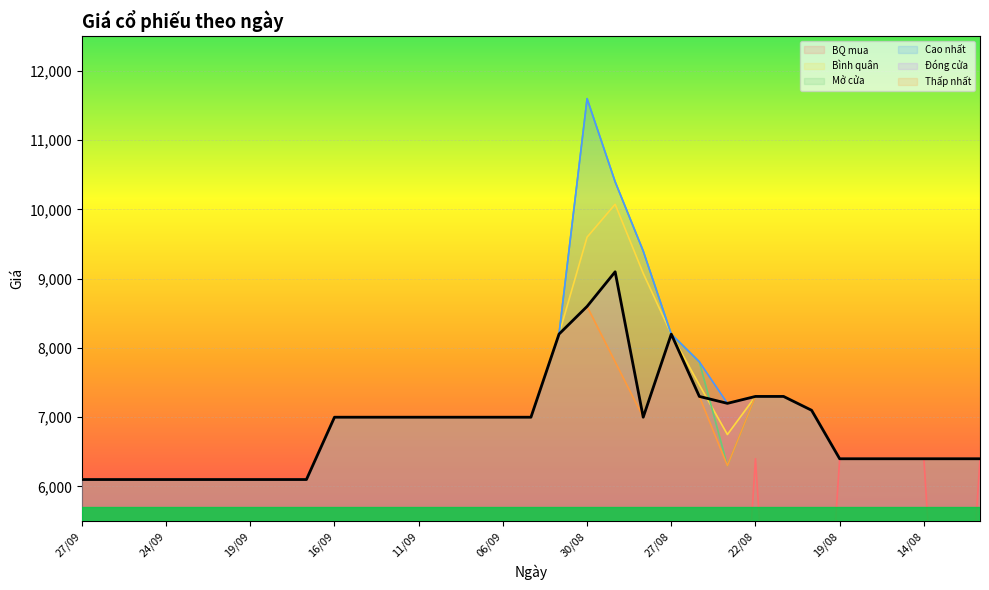

At which label does Mở cửa reach its peak?

30/08